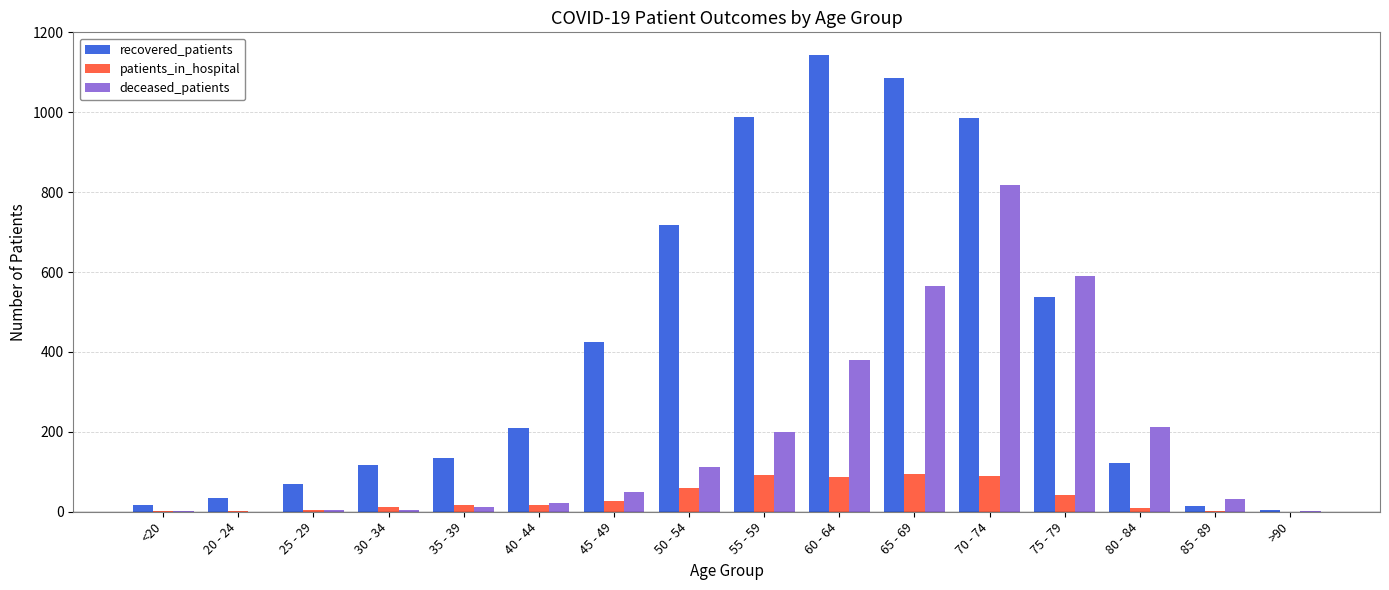

Between 75 - 79 and >90, which series saw the biggest shift?

deceased_patients